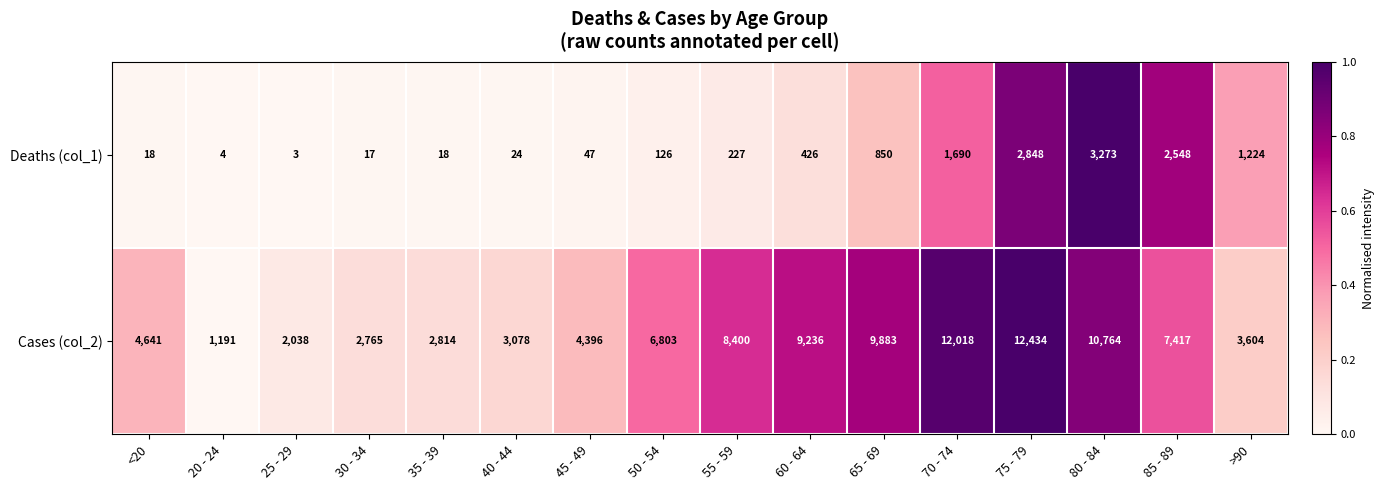

Which series has the largest range (max minus min)?

Cases (col_2)